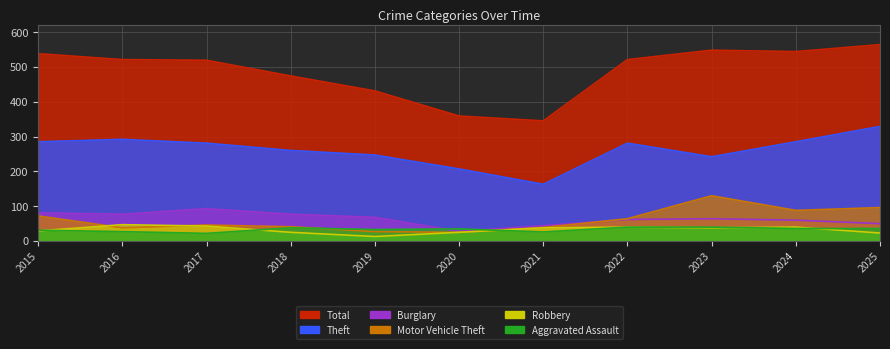

What are all the series names shown in the legend?

Total, Theft, Burglary, Motor Vehicle Theft, Robbery, Aggravated Assault